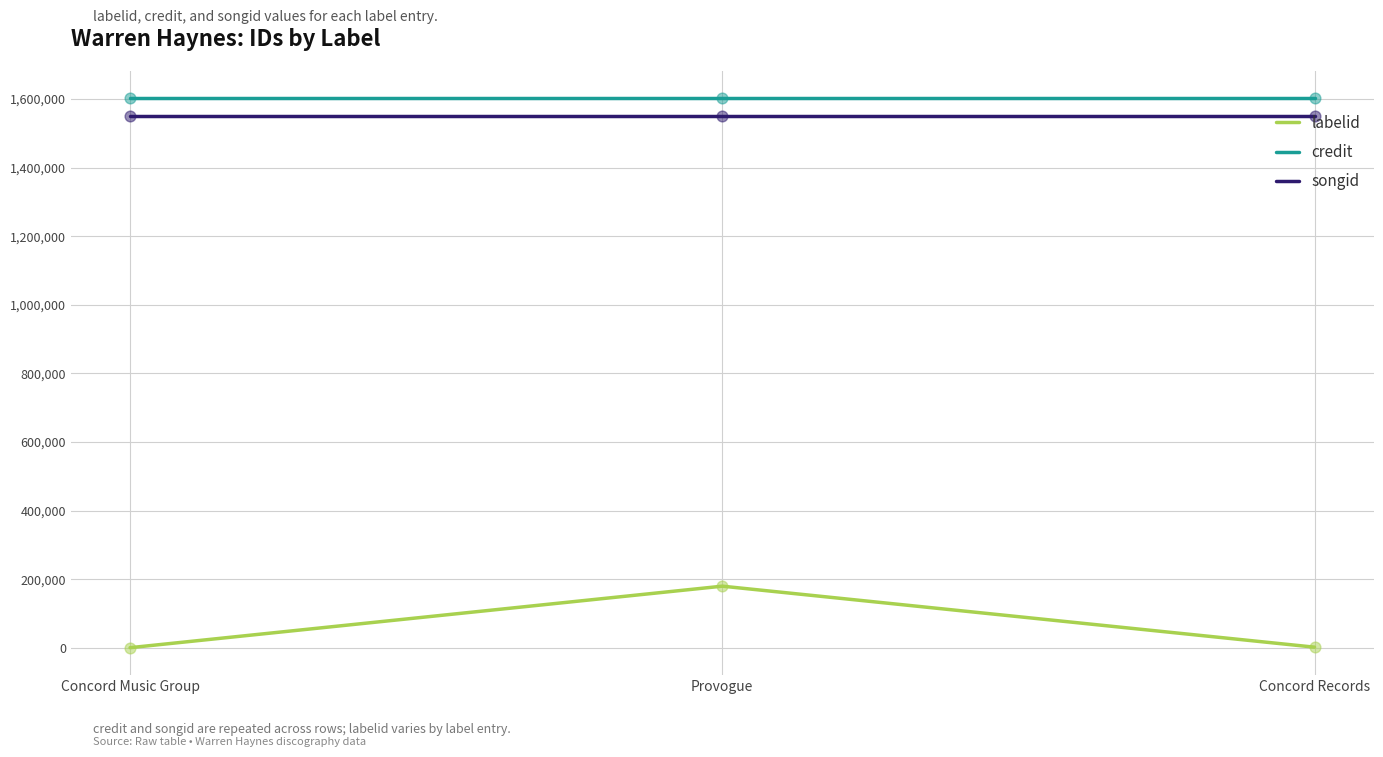

Which series has the largest range (max minus min)?

labelid